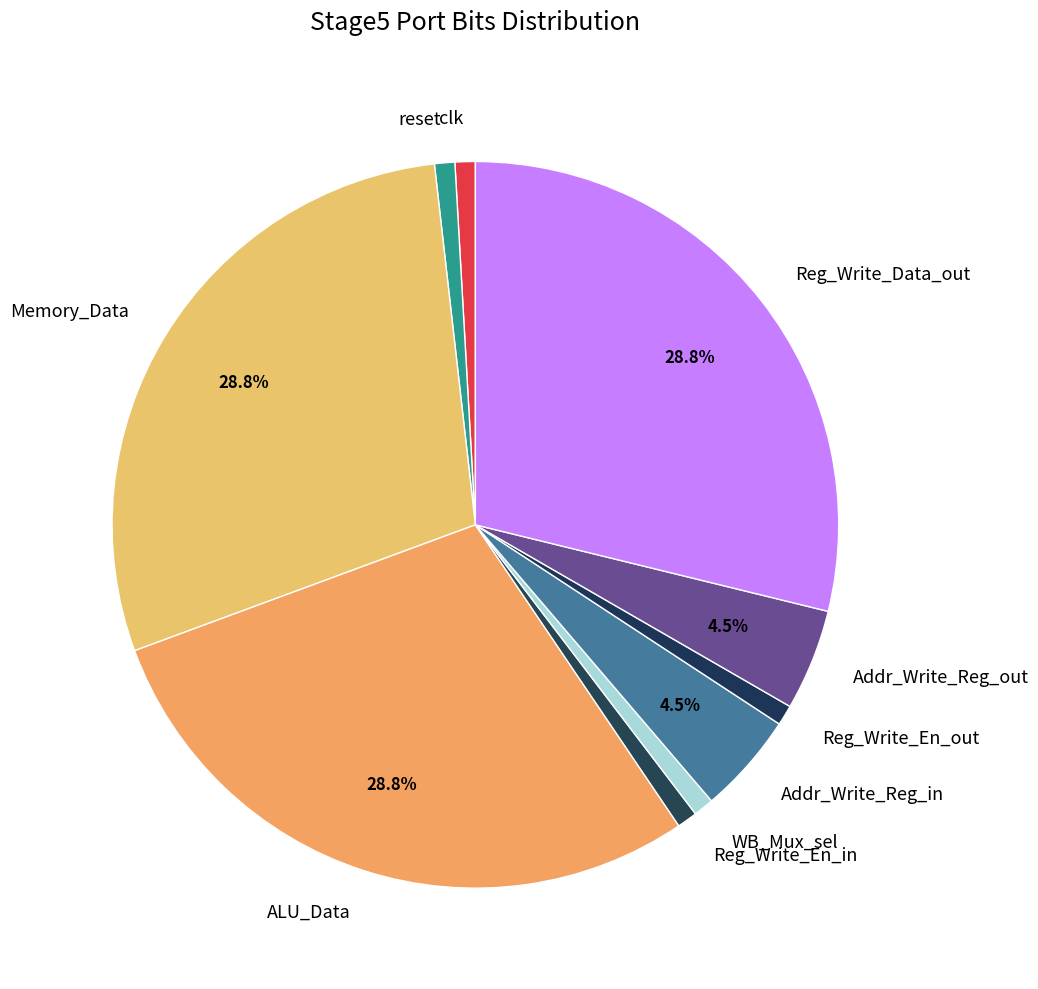

Combined, what portion of the pie is Reg_Write_Data_out and ALU_Data?

57.7%